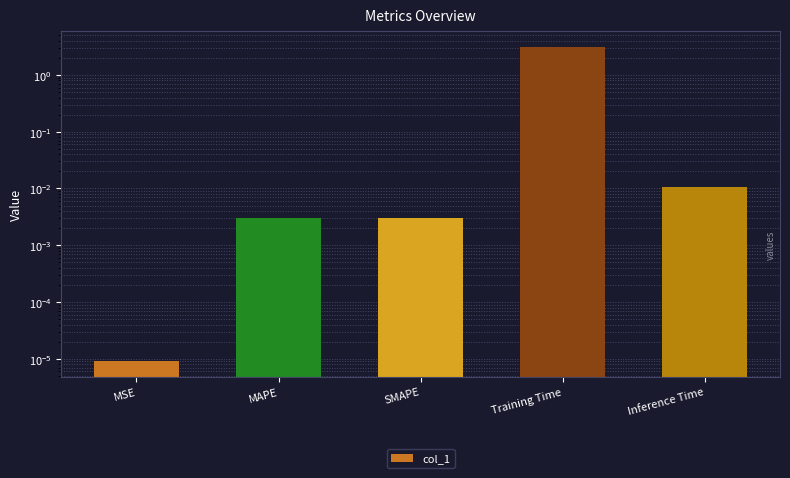

At which category does the chart reach its peak across all series?

Training Time